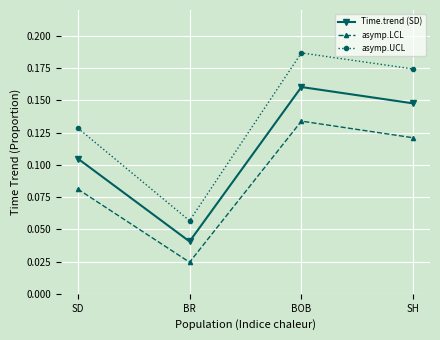

How many distinct data groups are displayed?

3